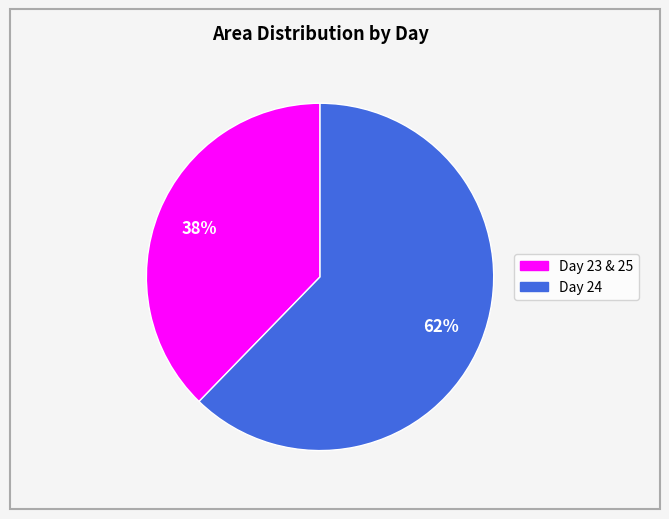

To the nearest percent, what is the average slice percentage?

50%